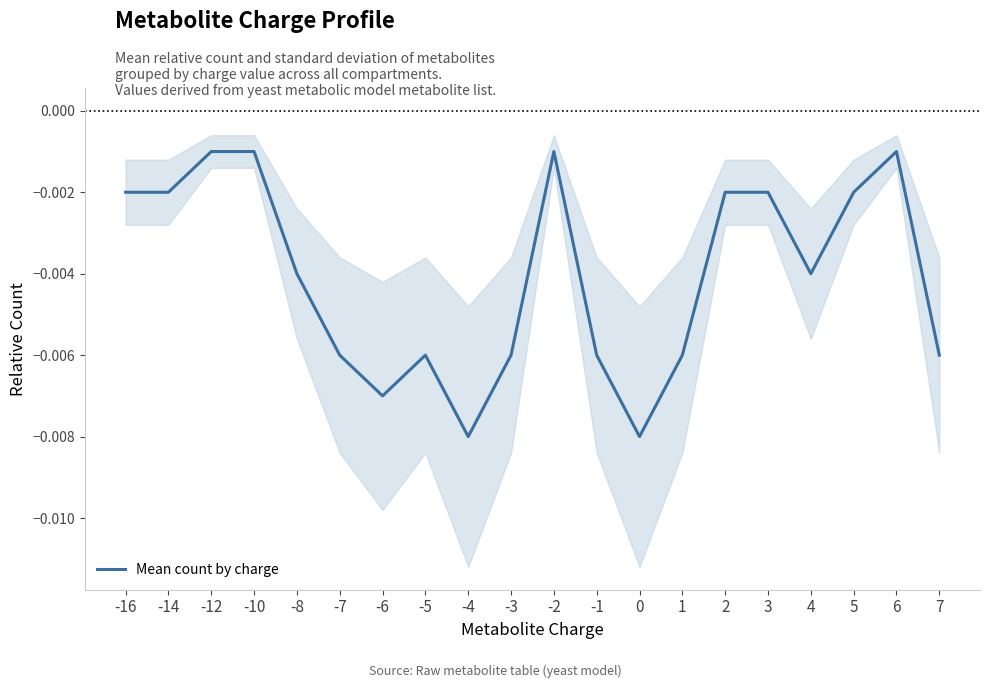

Where is the first local maximum?

-5